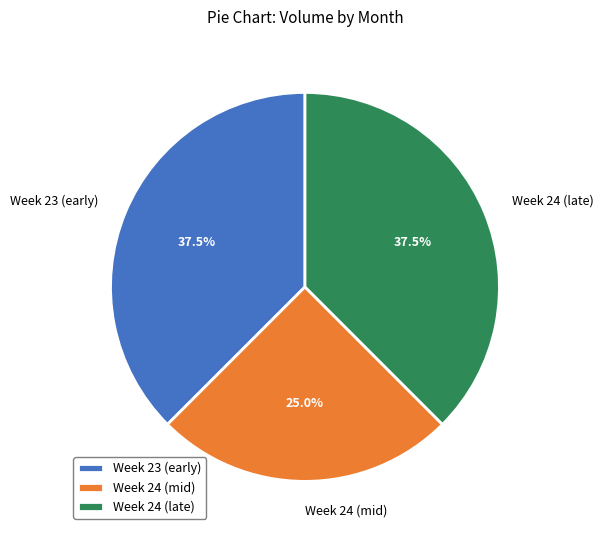

What is the ratio of the value at Week 23 (early) to the value at Week 24 (mid)?

1.5